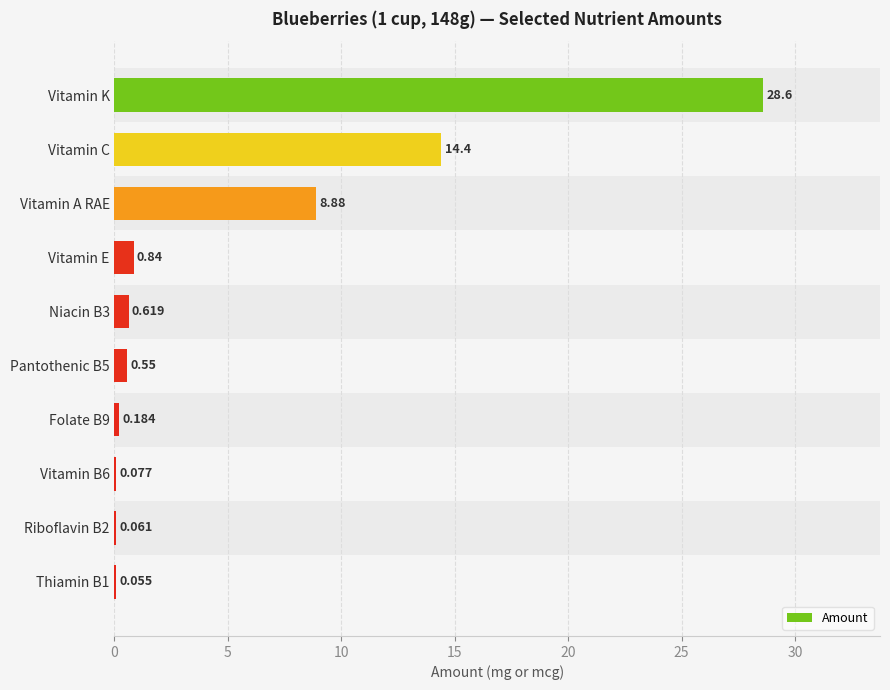

Which has a higher value, Riboflavin B2 or Vitamin E?

Vitamin E